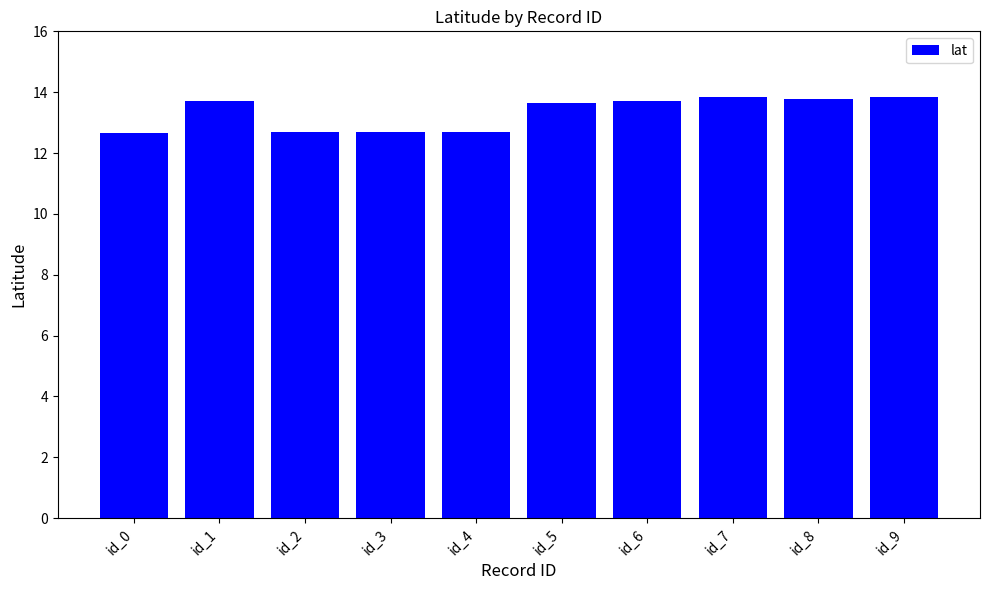

The value at id_2 is 12.7. True or false?

True